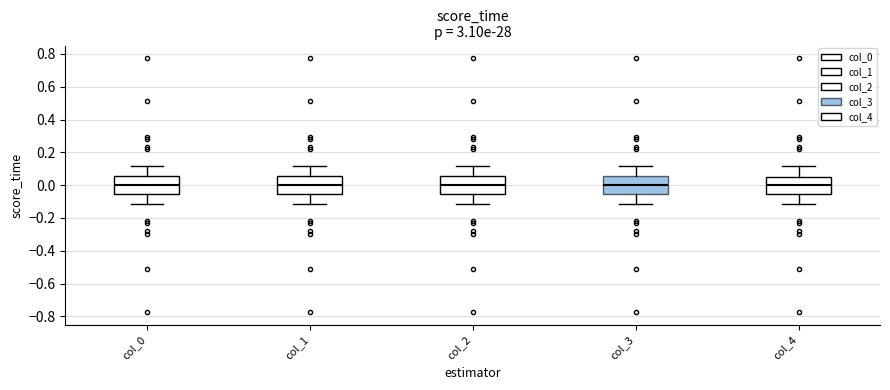

Reading left to right, transcribe this box plot: for each box, give where its median line is, the range the box spans, and where its two whiskers end, as read against the y-axis. The values are not printed on the chart, so give them approximately, as read against the axis.

col_0: median 0.00, box -0.06 to 0.06, whiskers -0.12 to 0.12
col_1: median 0.00, box -0.06 to 0.06, whiskers -0.12 to 0.12
col_2: median 0.00, box -0.06 to 0.06, whiskers -0.12 to 0.12
col_3: median 0.00, box -0.06 to 0.06, whiskers -0.12 to 0.12
col_4: median 0.00, box -0.06 to 0.06, whiskers -0.12 to 0.12